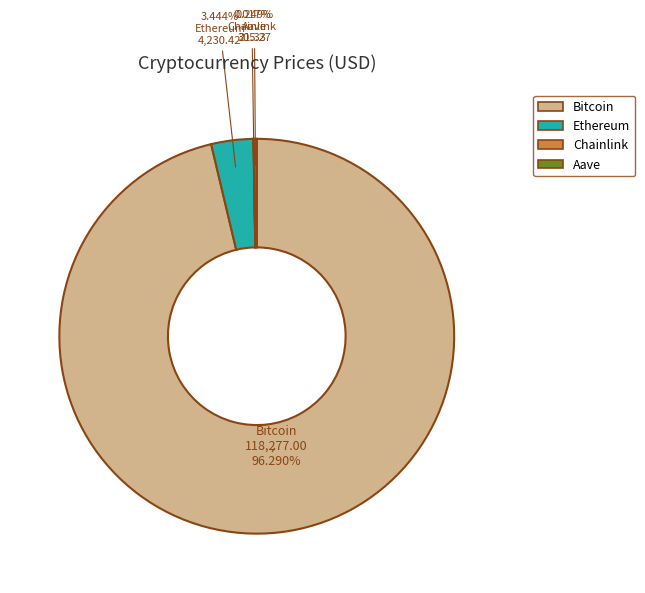

To the nearest percent, what is the combined percentage of Bitcoin and Ethereum?

100%